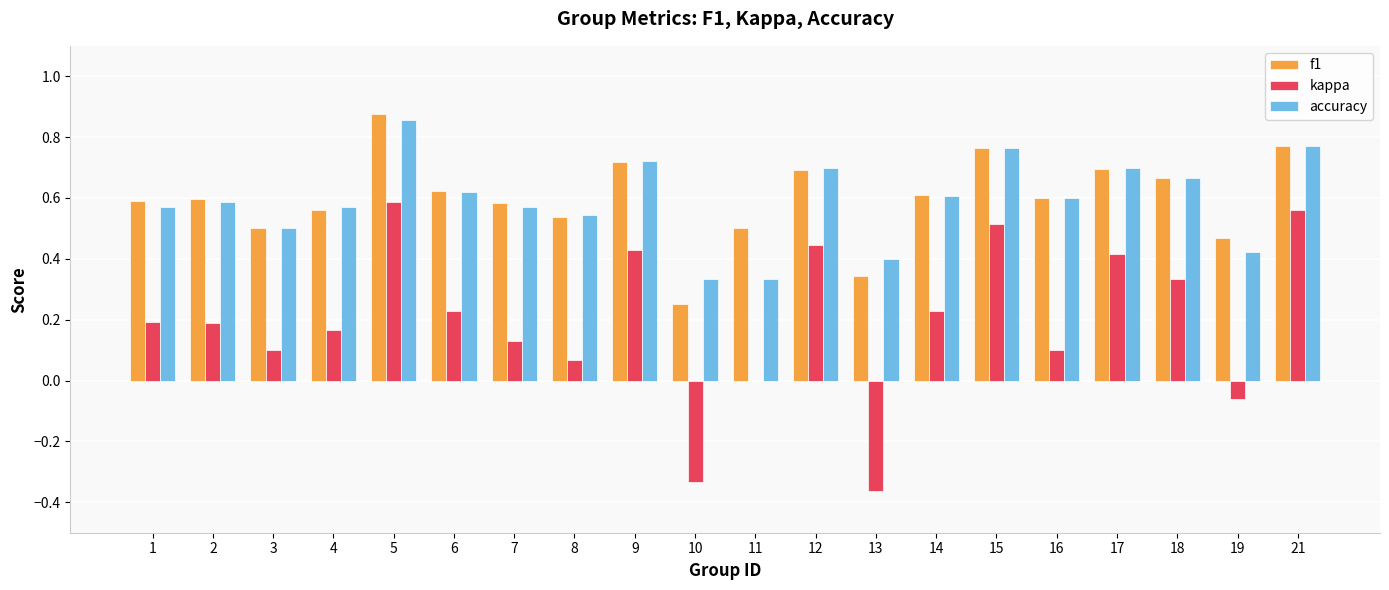

What is the sum of the accuracy values at 5 and 14?

1.5